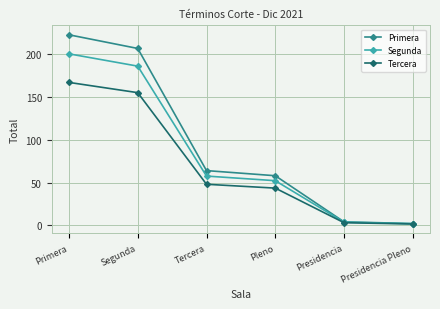

What are all the series names shown in the legend?

Primera, Segunda, Tercera